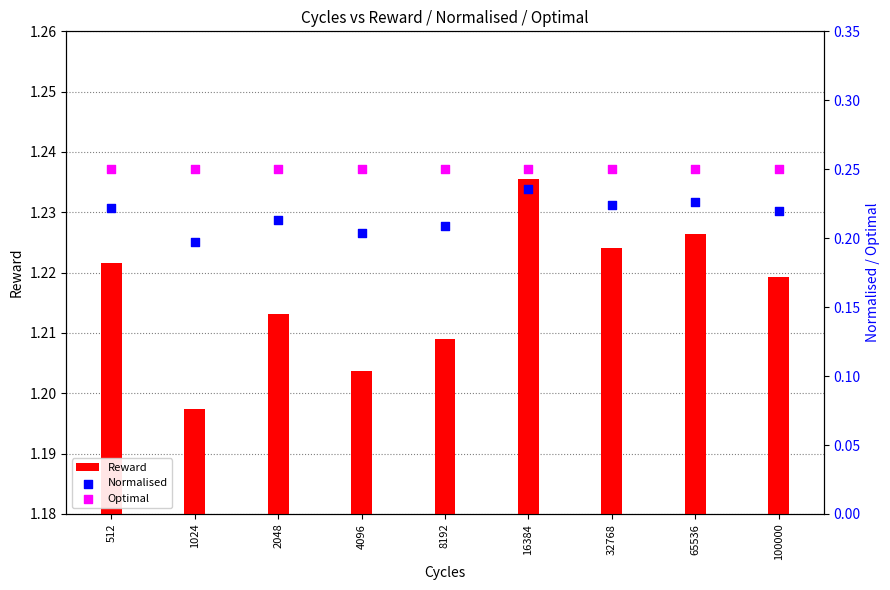

Which series has the largest total across all categories?

Reward